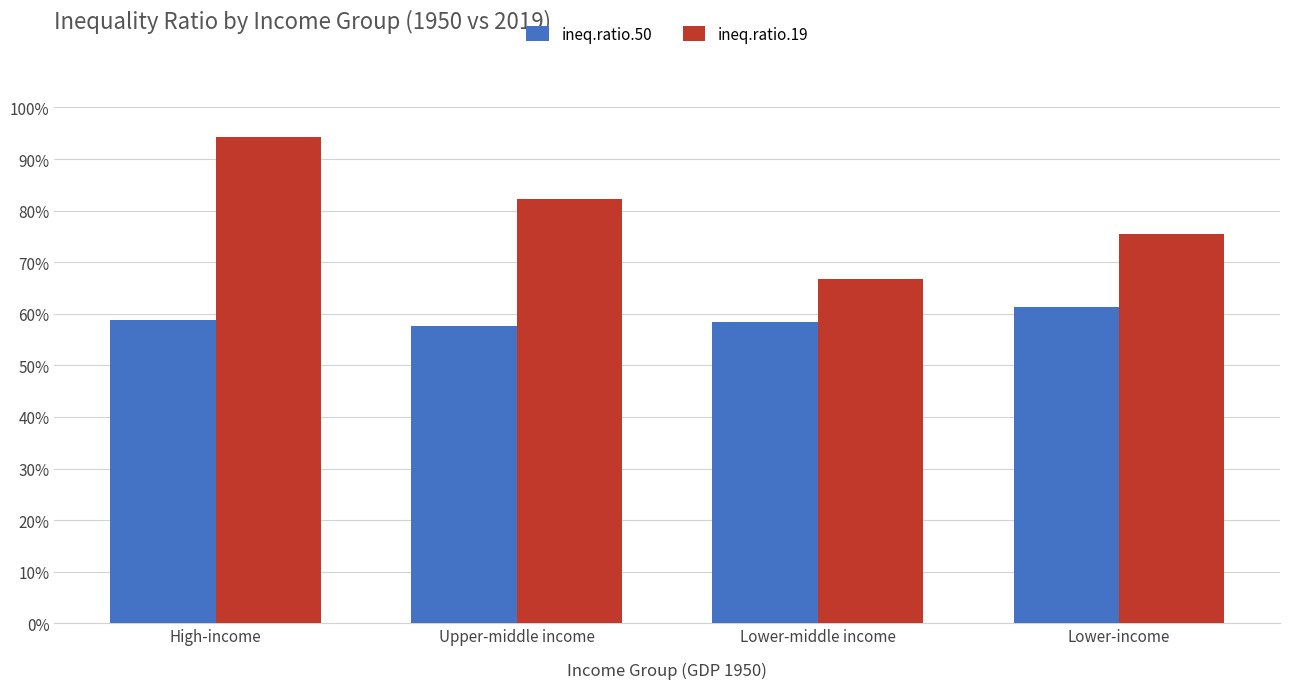

Is the value of ineq.ratio.50 at High-income greater than the value of ineq.ratio.19 at High-income?

No